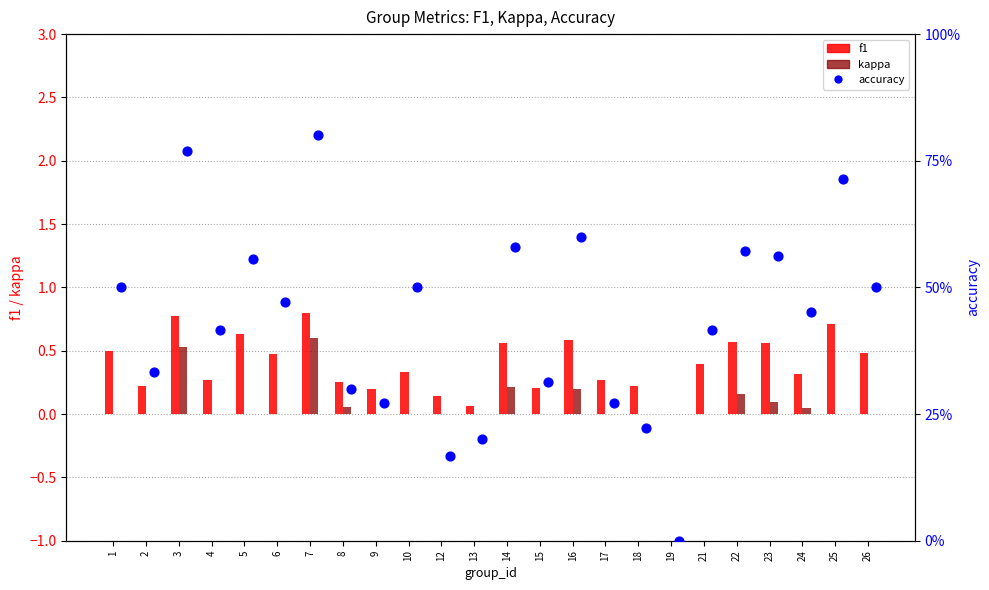

Which series has the largest Y range (max minus min)?

f1